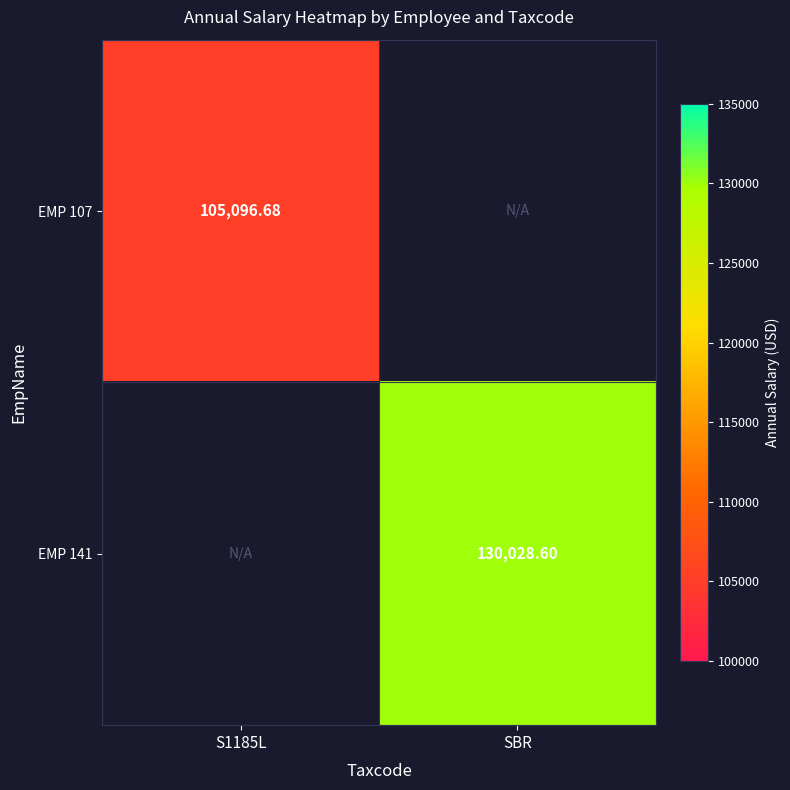

Which category has the lowest value in the EMP 141 series?

S1185L